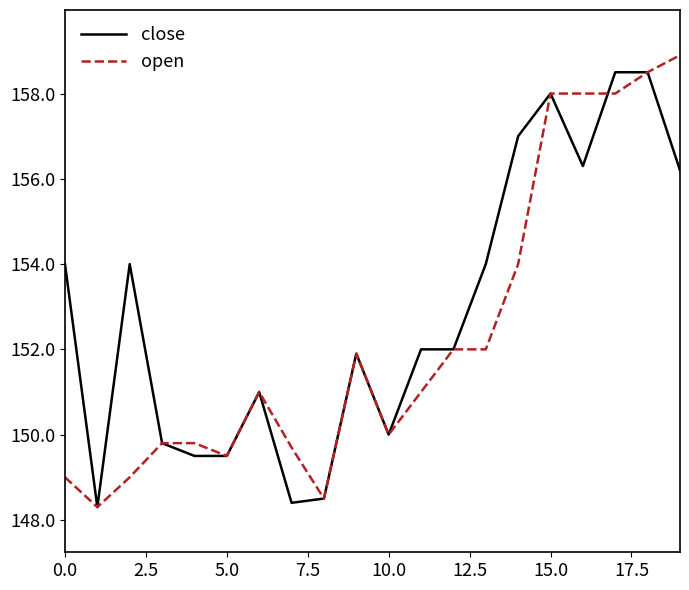

What is the minimum value shown in the chart?

148.3